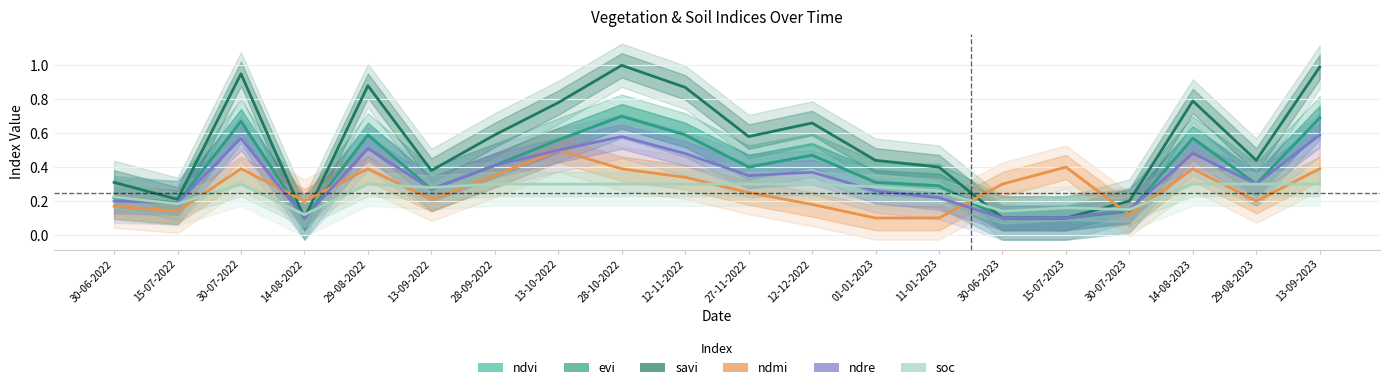

What position from the left is 28-09-2022?

7